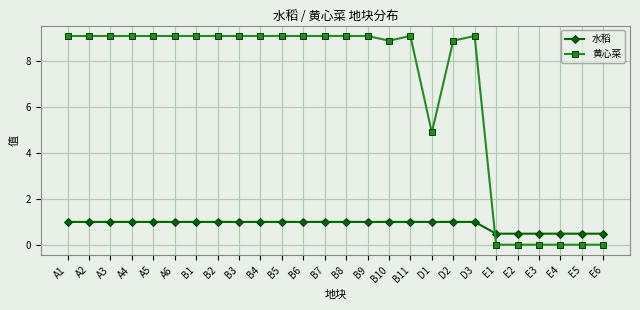

Is it true that 水稻 equals 1.0 at D1?

True